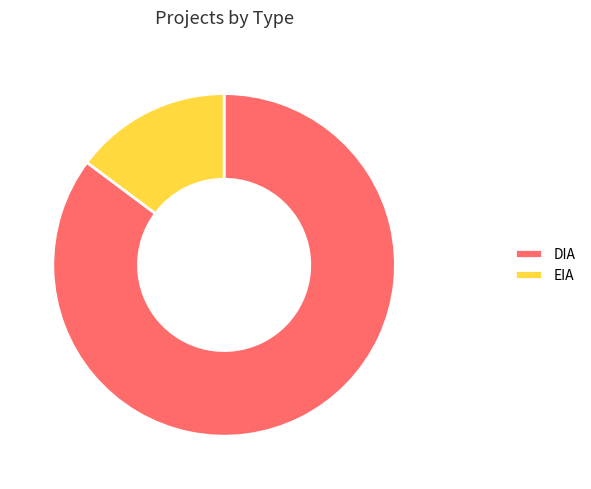

Which category has the smallest portion of the pie?

EIA